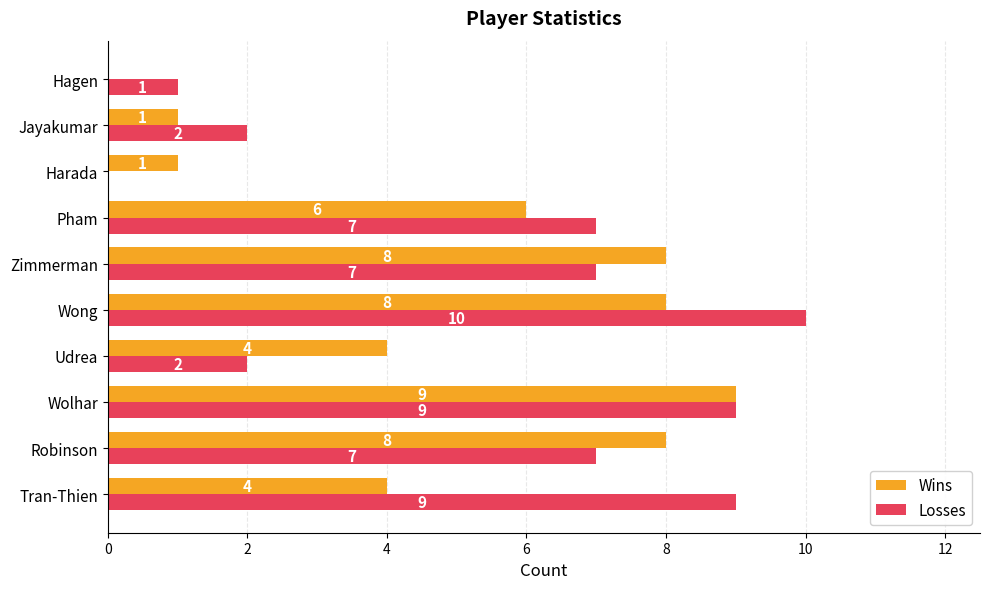

What is the sum of all Losses values?

54